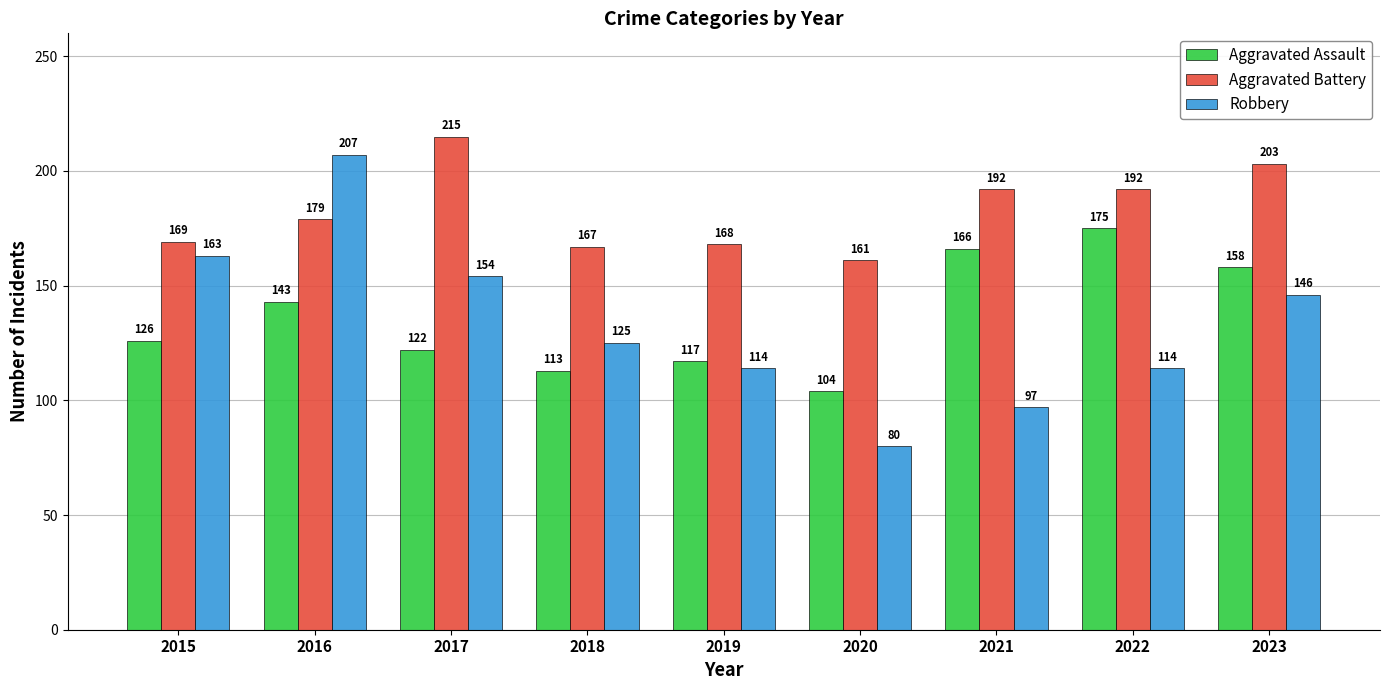

Which label corresponds to the largest value in the chart?

2017